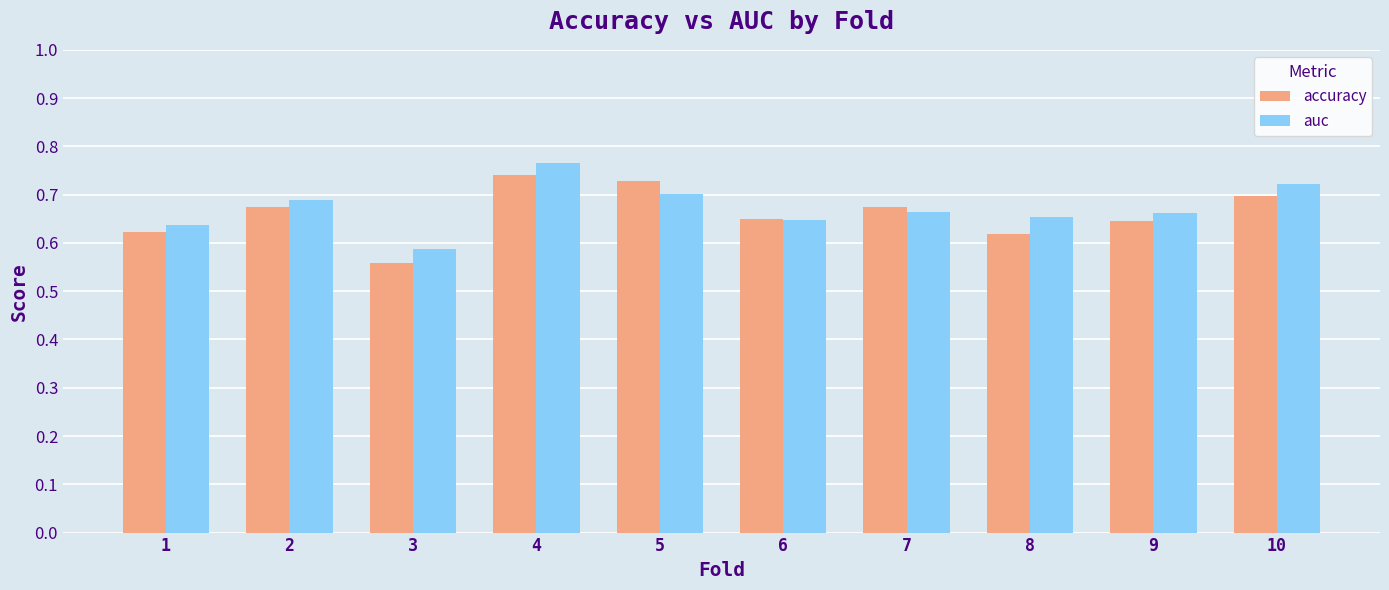

Are the bars horizontal?

No